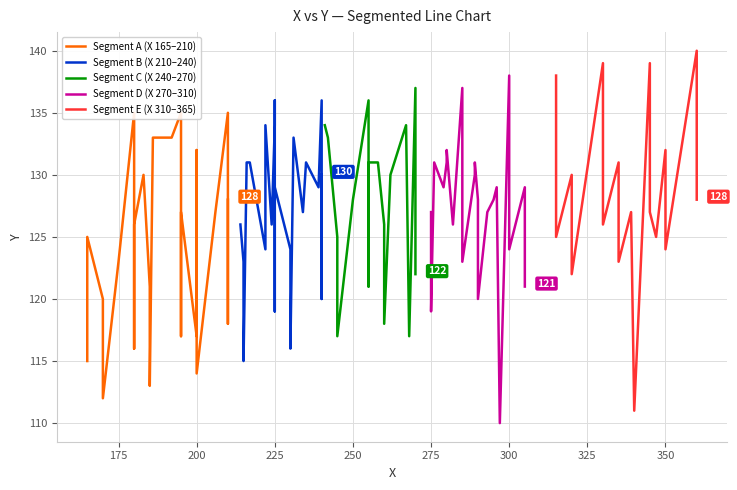

How many lines are shown in the chart?

5